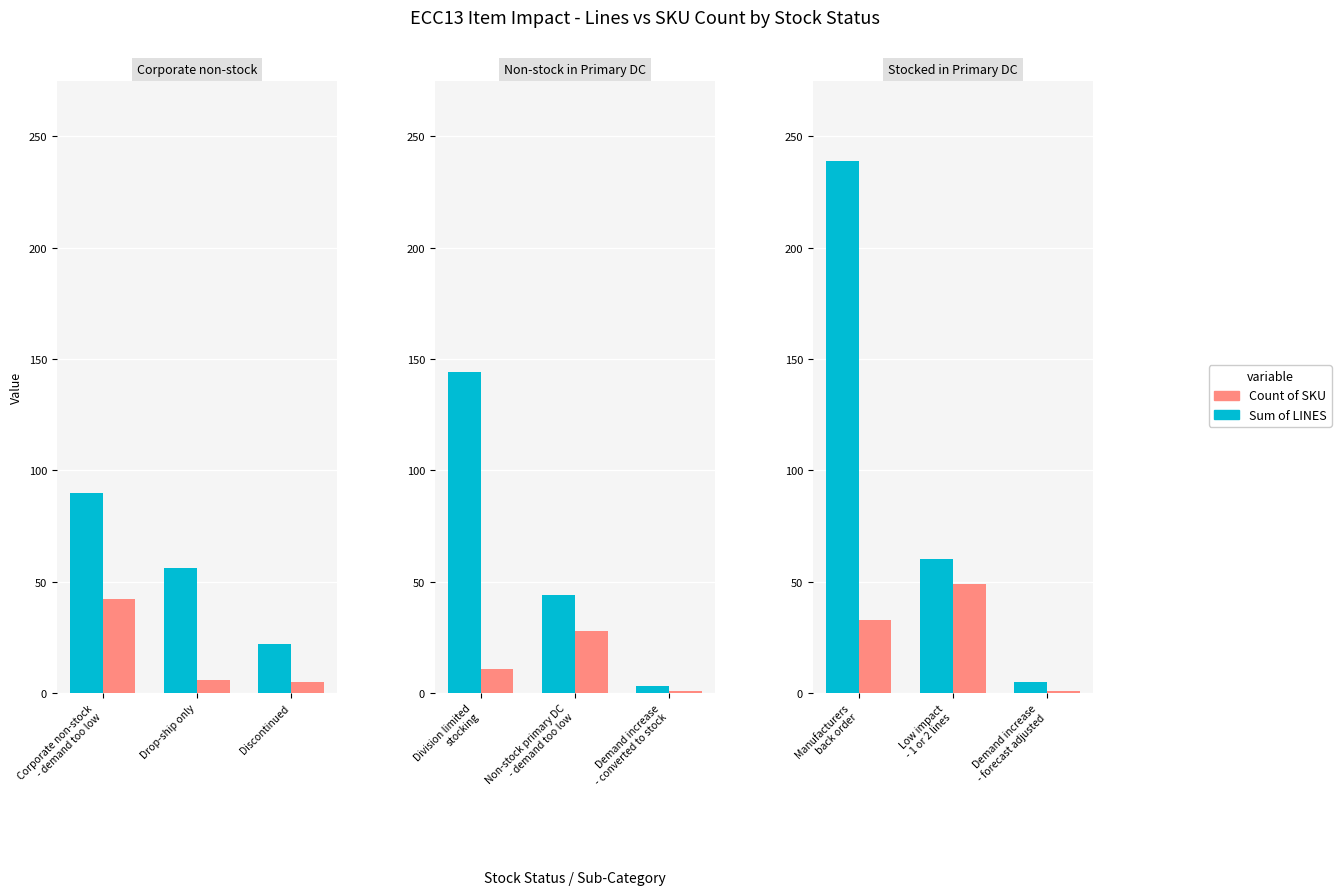

How many data points does each series have?

3